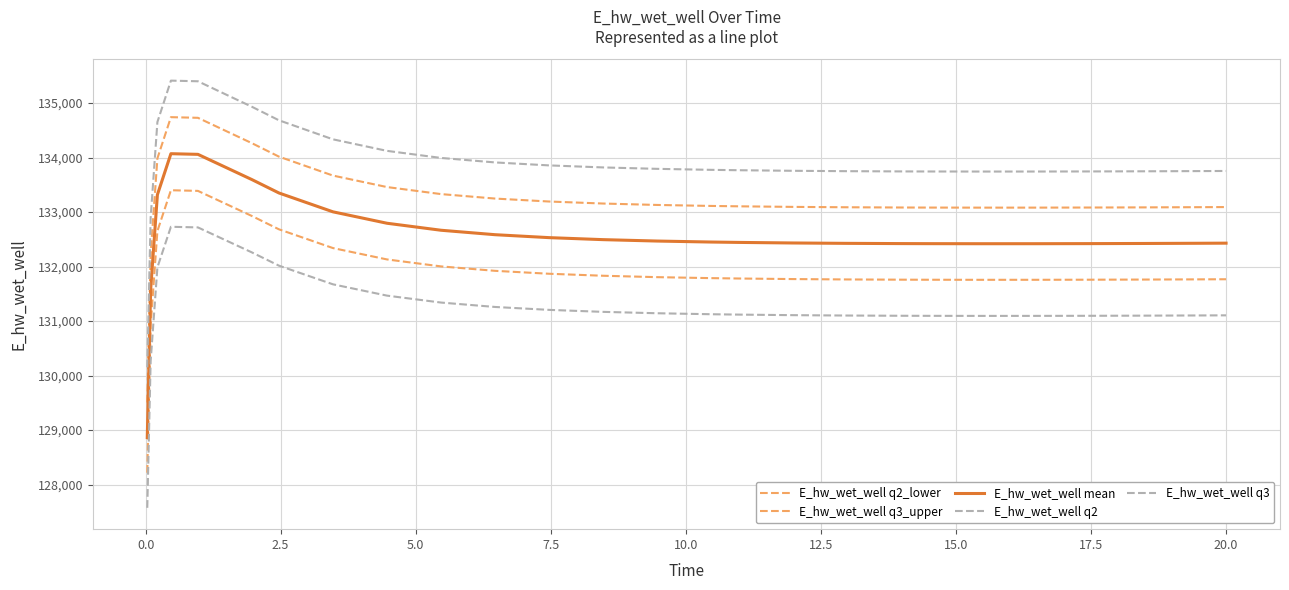

True or false: E_hw_wet_well q3_upper and E_hw_wet_well q2_lower cross at least once.

False